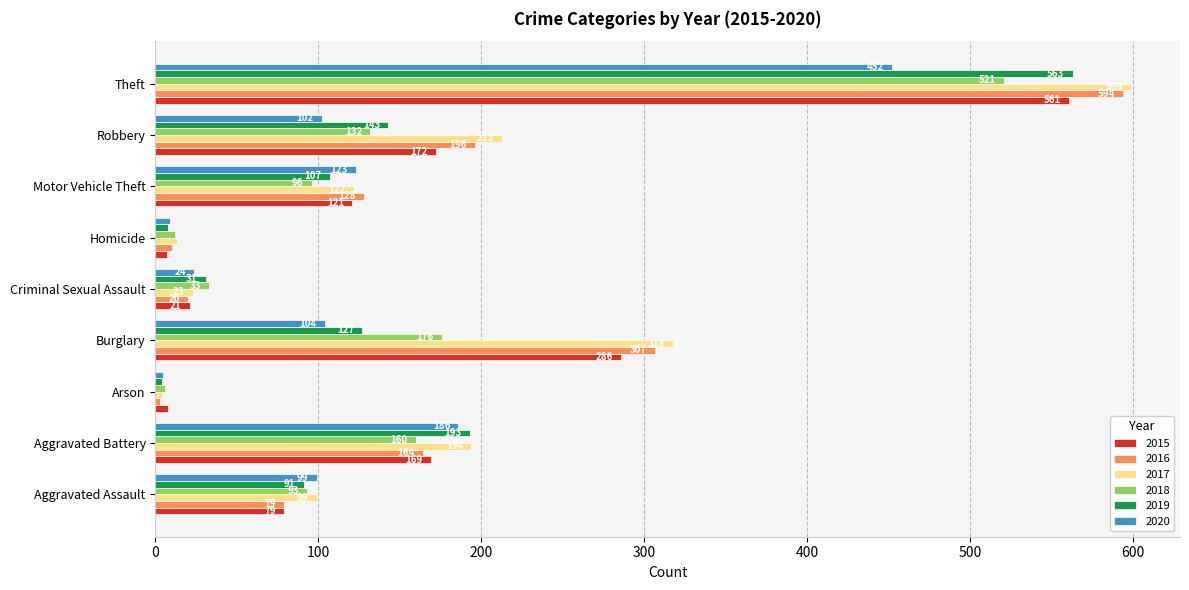

Rank the categories by 2018 value from highest to lowest.

Theft, Burglary, Aggravated Battery, Robbery, Motor Vehicle Theft, Aggravated Assault, Criminal Sexual Assault, Homicide, Arson